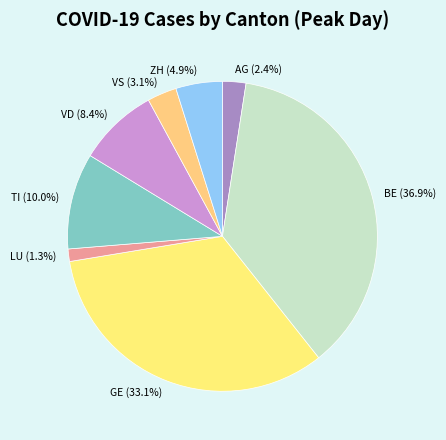

Which category has the smallest portion of the pie?

LU